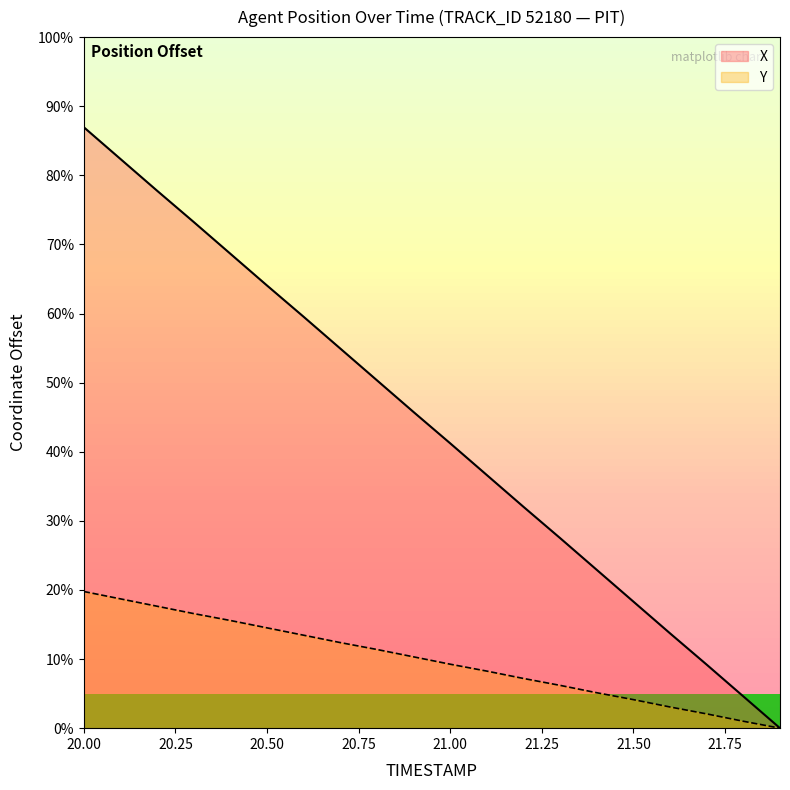

What is the label of the 3rd point from the right?

21.7